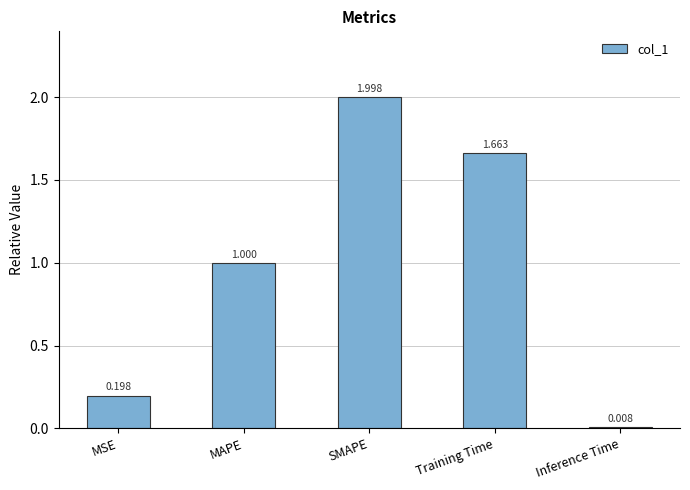

Are the bars grouped side by side (vs. stacked)?

No